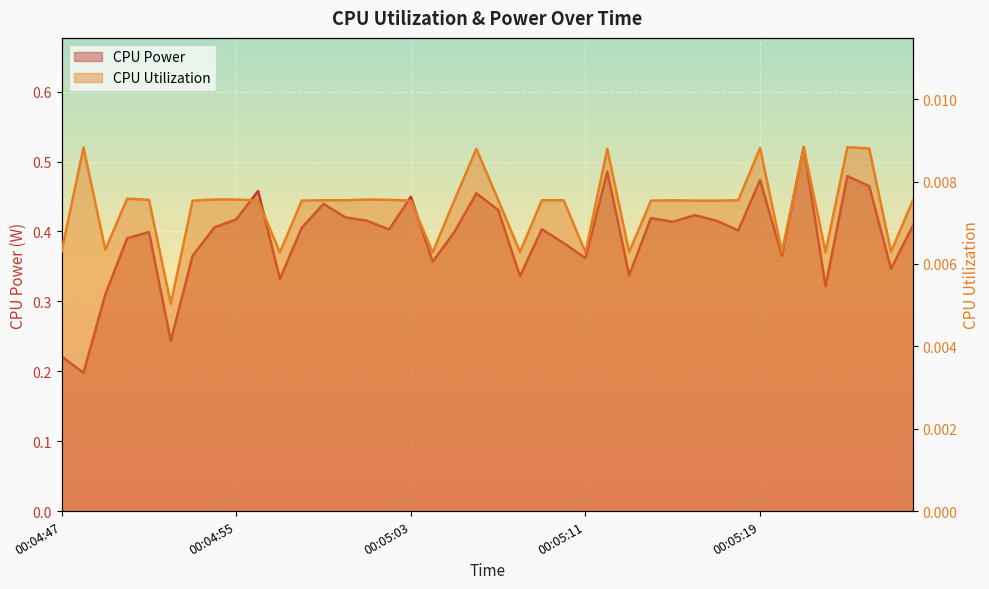

True or false: CPU Power and CPU Utilization cross at least once.

False